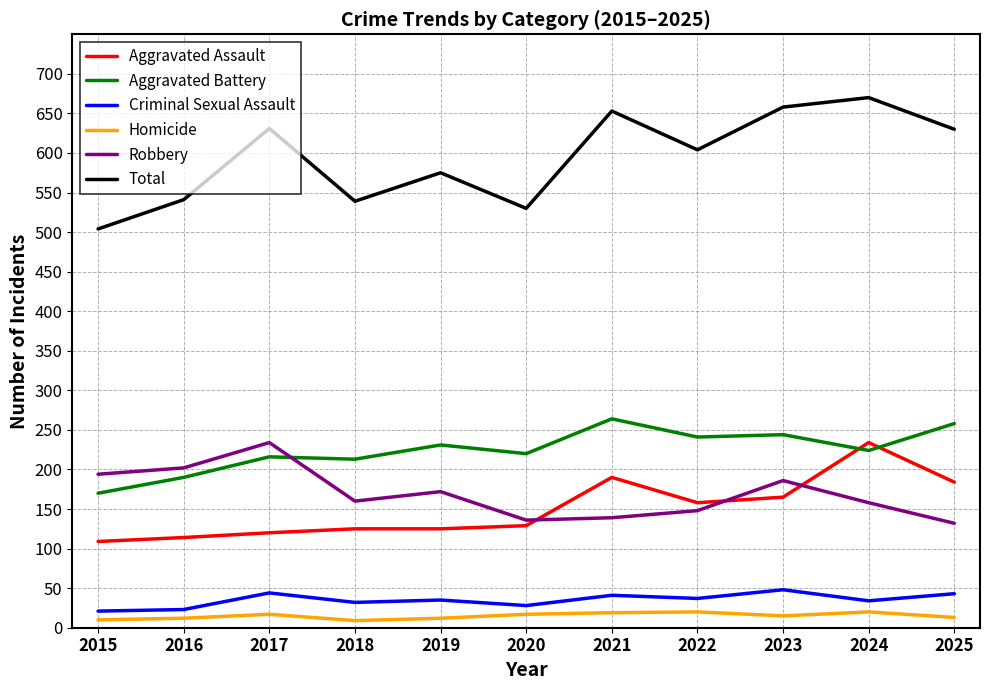

What is the sum of the Aggravated Battery values at 2016 and 2022?

431